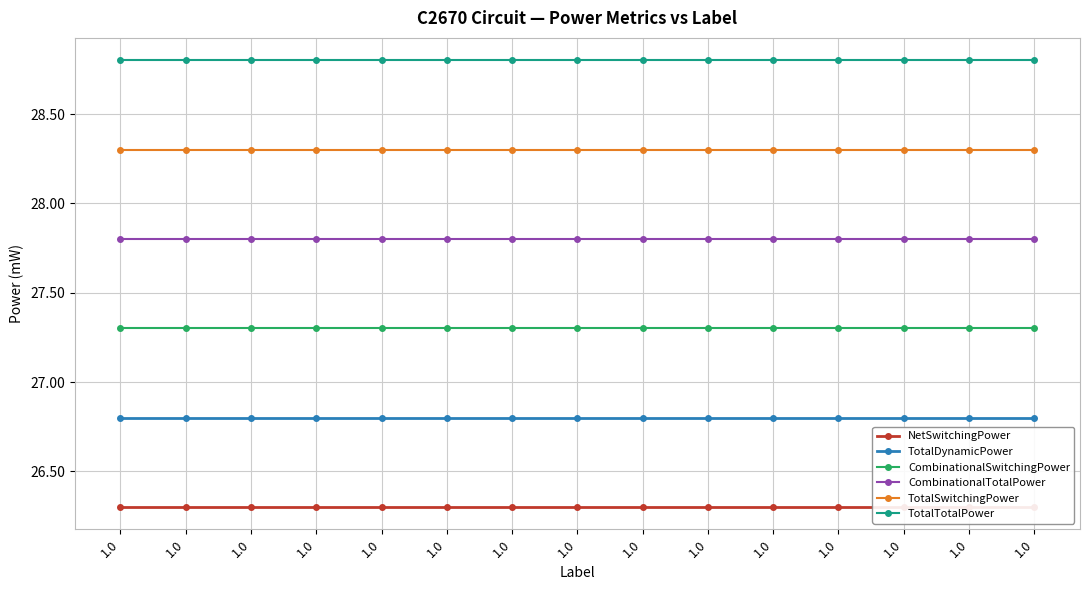

What is the value of the CombinationalTotalPower point at the 9th from the left?

27.8